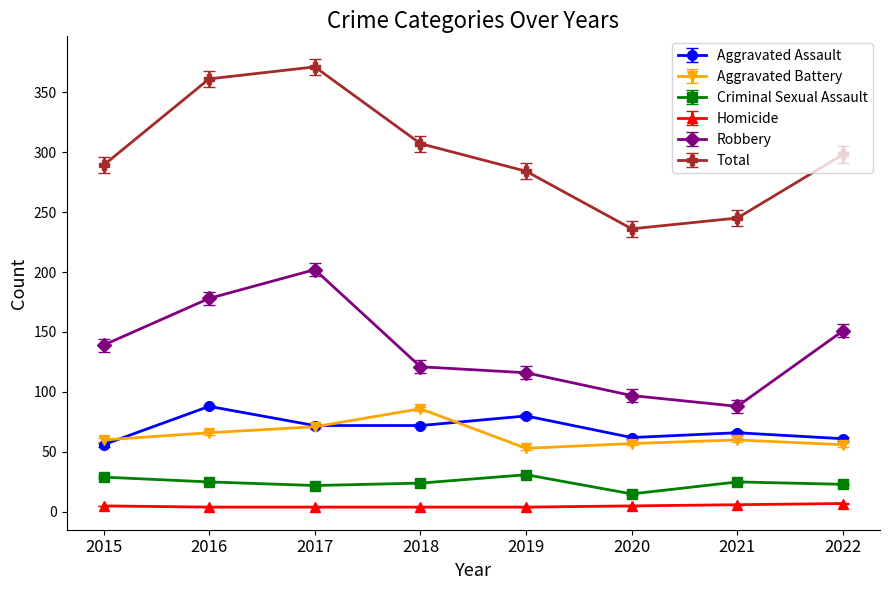

Rank the series at 2016 from highest to lowest value.

Total, Robbery, Aggravated Assault, Aggravated Battery, Criminal Sexual Assault, Homicide